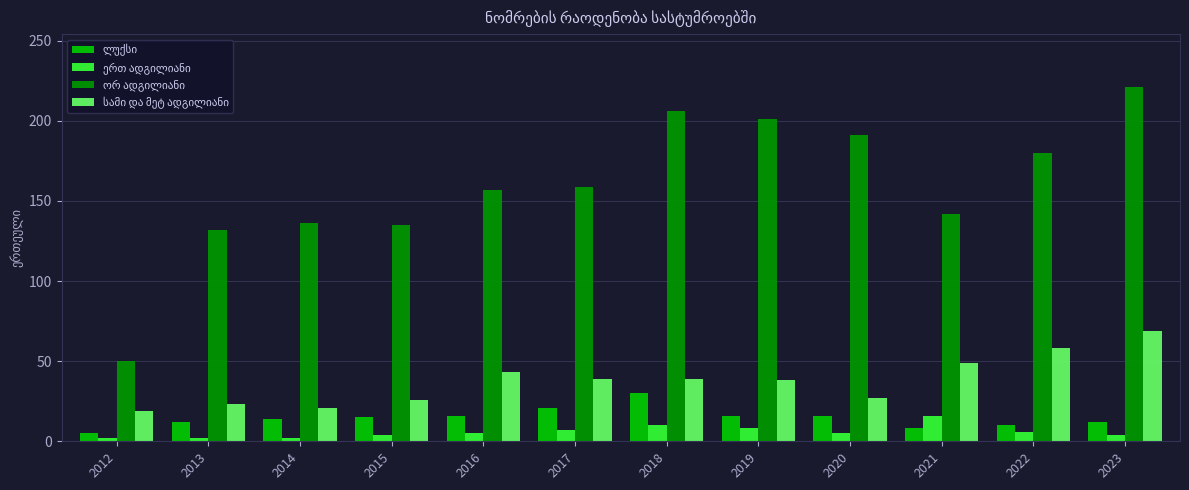

At which category is the sum across all series the highest?

2023